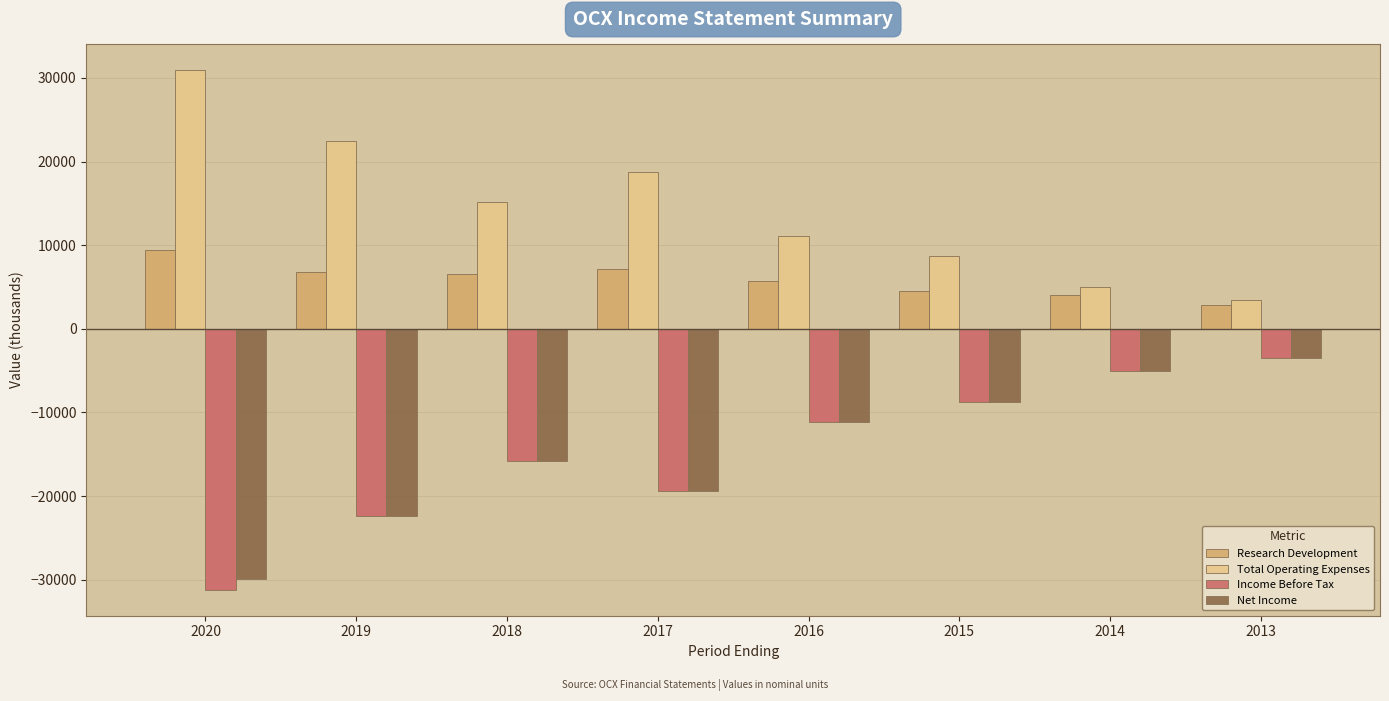

How many groups of bars are there?

8